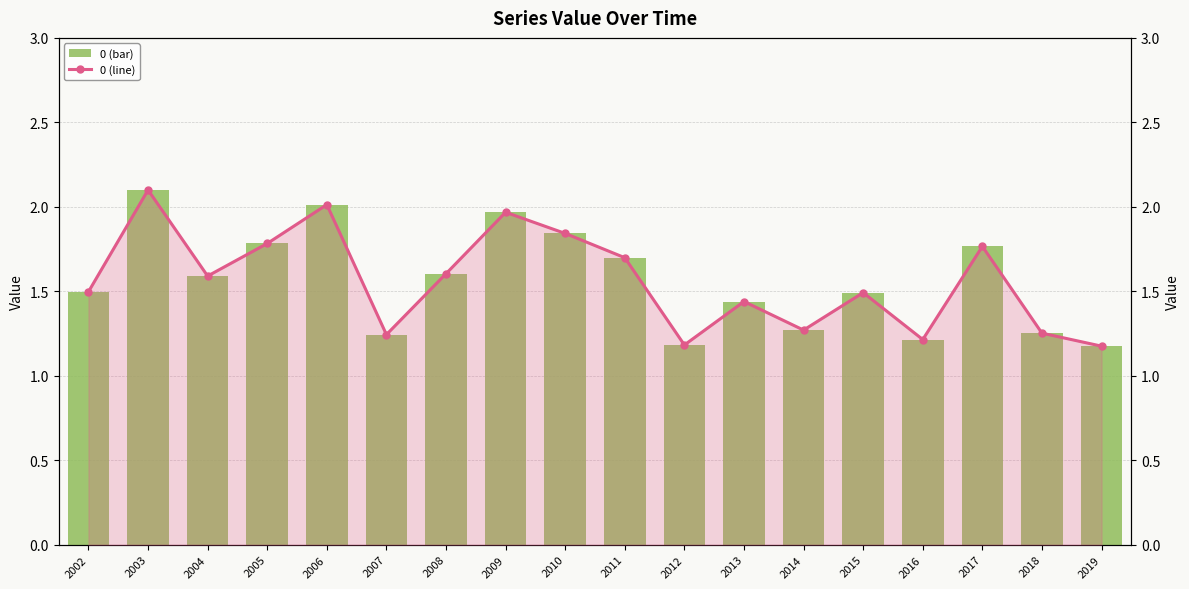

What is the maximum value shown in the chart?

2.1